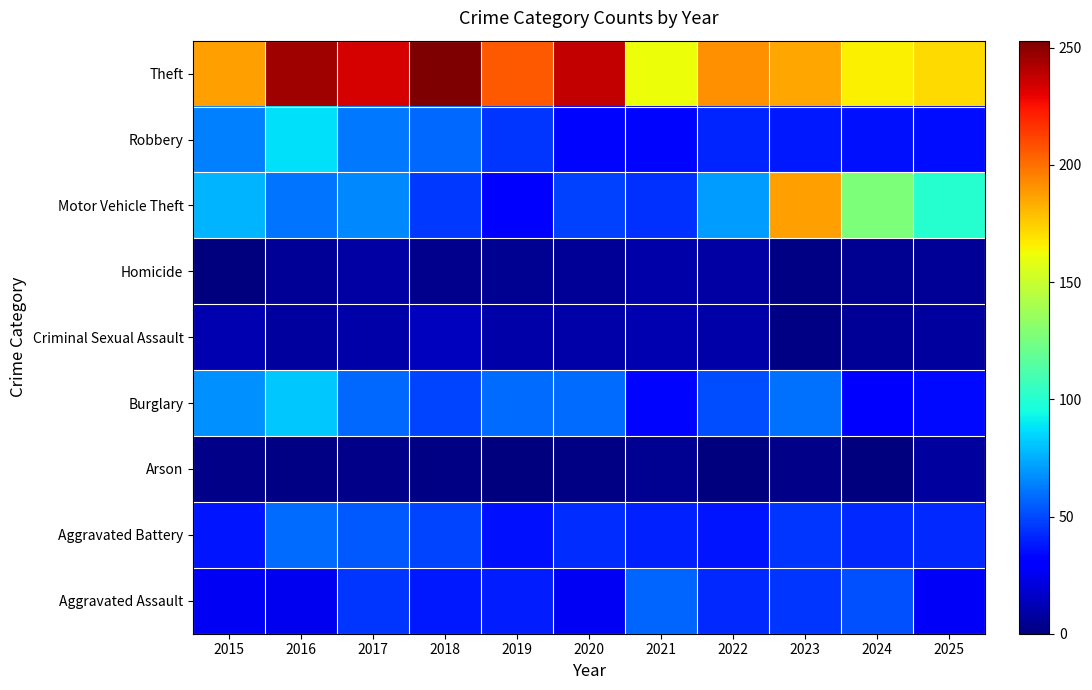

What is the maximum value shown in the chart?

253